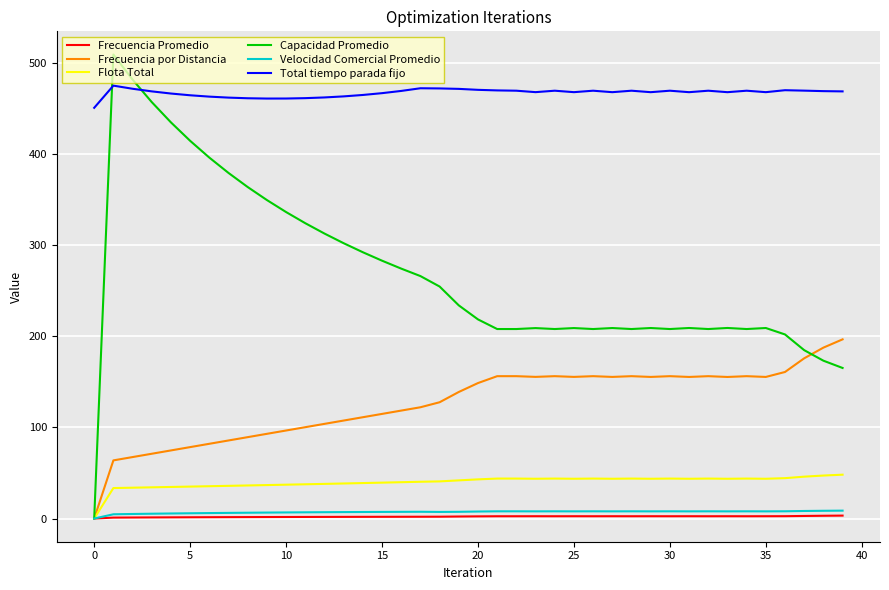

True or false: Flota Total has more than 0 points higher than both neighbors.

True